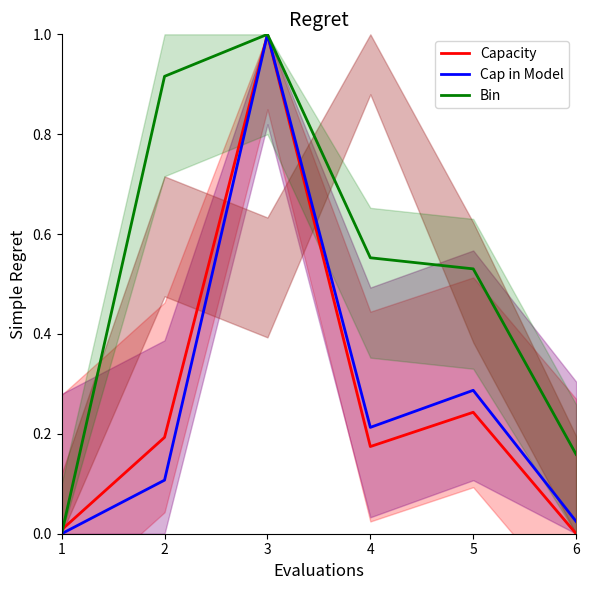

The value of Capacity at 2 is 0.2. True or false?

True